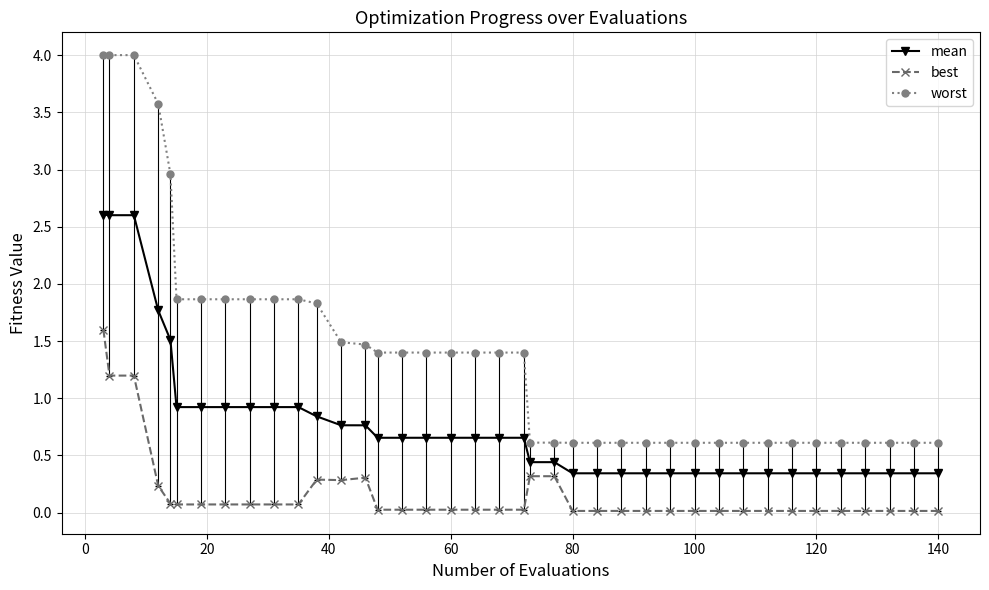

What is the value of the best point at the 11th from the left?

0.1